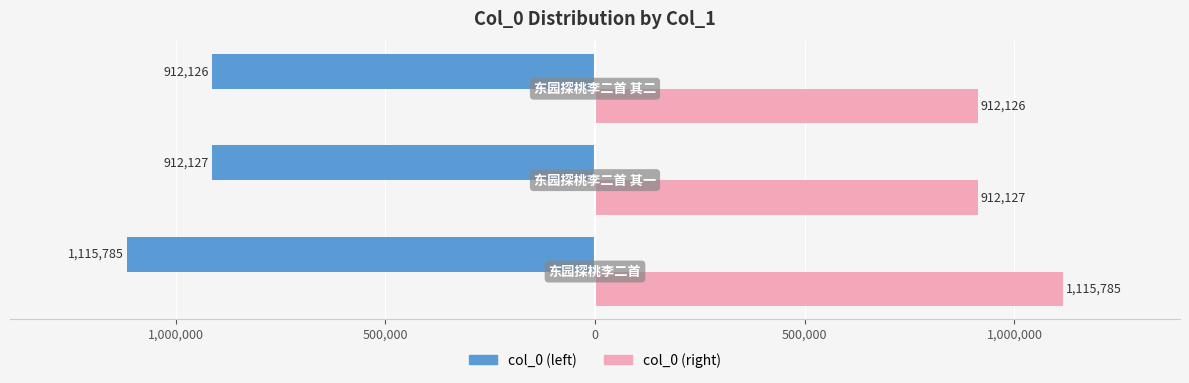

Reading left to right, what are all the values shown in this chart?

col_0 (left): -1115785	-912127	-912126
col_0 (right): 1115785	912127	912126